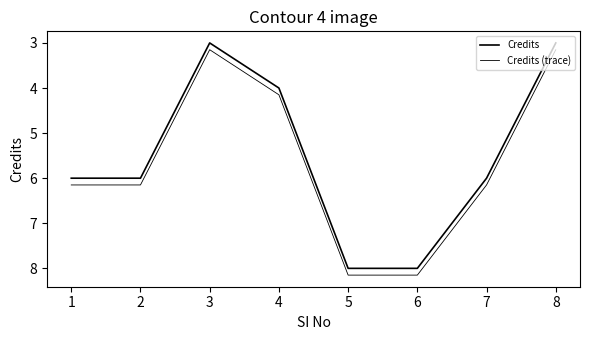

True or false: Credits (trace) and Credits intersect in this chart.

False